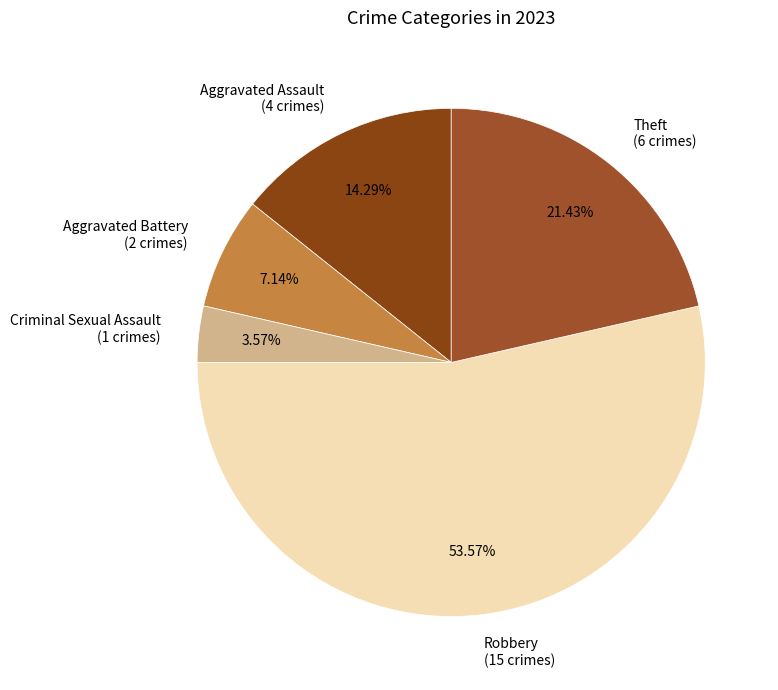

How much of the chart is everything except Aggravated Battery?

92.9%